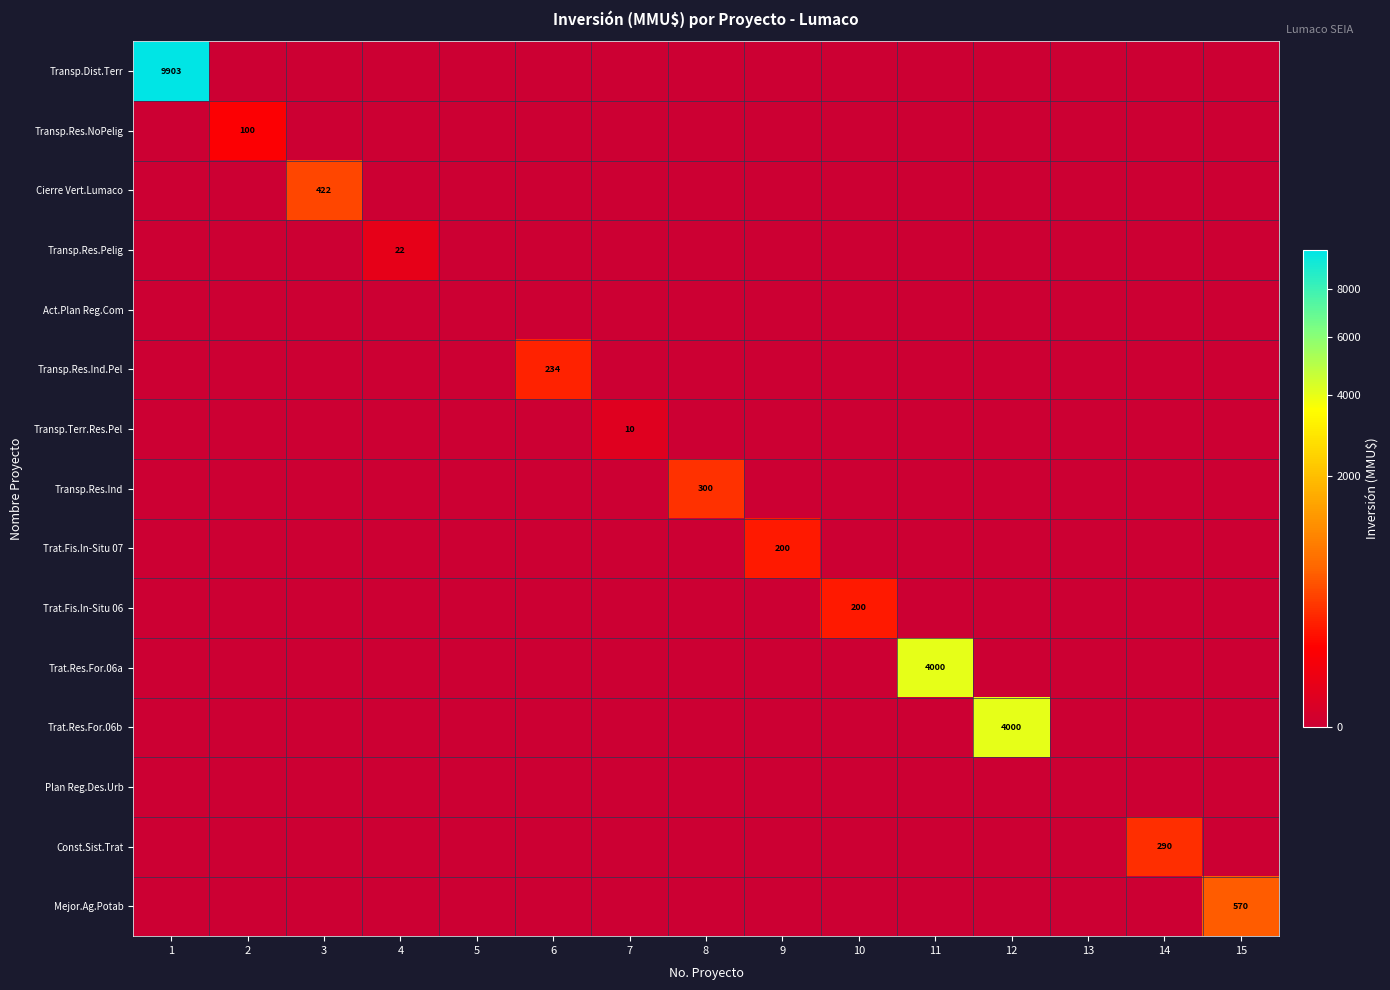

Which series has the widest spread of values?

Transp.Dist.Terr